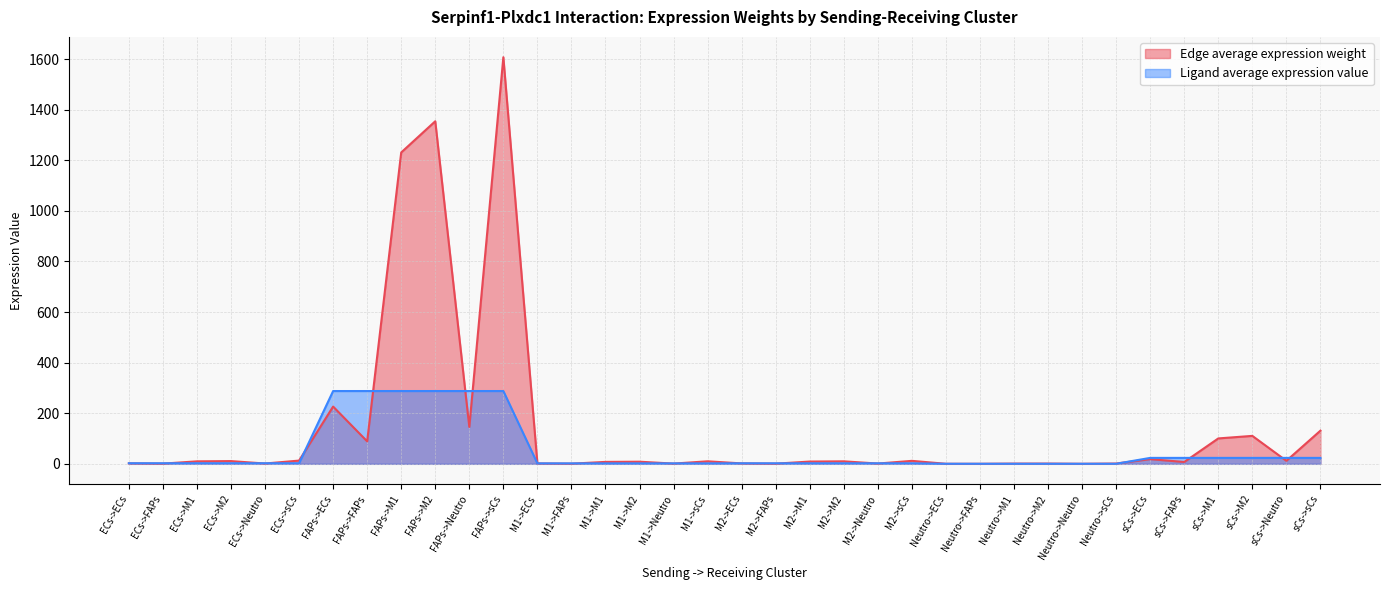

How many times do Ligand average expression value and Edge average expression weight cross each other?

23